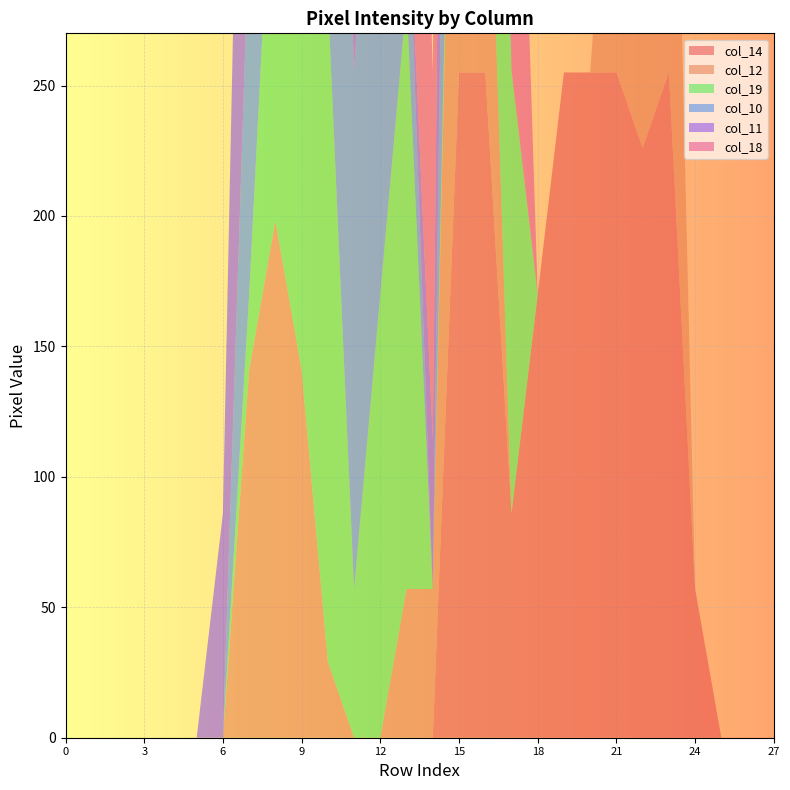

Reading left to right, list all the values displayed in this chart.

col_14: 0	0	0	0	0	0	0	0	0	0	0	0	0	0	0	255	255	86	170	255	255	255	226	255	57	0	0	0
col_12: 0	0	0	0	0	0	0	141	198	141	29	0	0	57	57	255	141	0	0	0	0	141	198	226	0	0	0	0
col_19: 0	0	0	0	0	0	0	29	170	255	255	57	170	226	0	29	226	170	0	0	0	0	0	0	0	0	0	0
col_10: 0	0	0	0	0	0	0	141	170	255	255	198	255	57	0	255	198	0	0	0	0	0	0	0	0	0	0	0
col_11: 0	0	0	0	0	0	86	255	255	255	226	86	0	0	57	255	170	0	0	0	0	0	0	0	0	0	0	0
col_18: 0	0	0	0	0	0	0	0	0	29	198	255	255	255	141	141	255	226	0	0	0	0	0	0	0	0	0	0